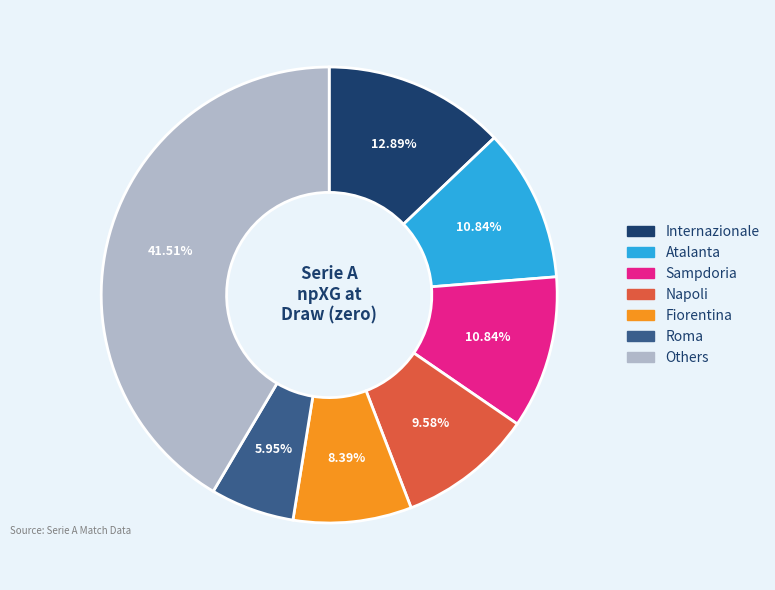

Is there a majority slice in this chart?

No